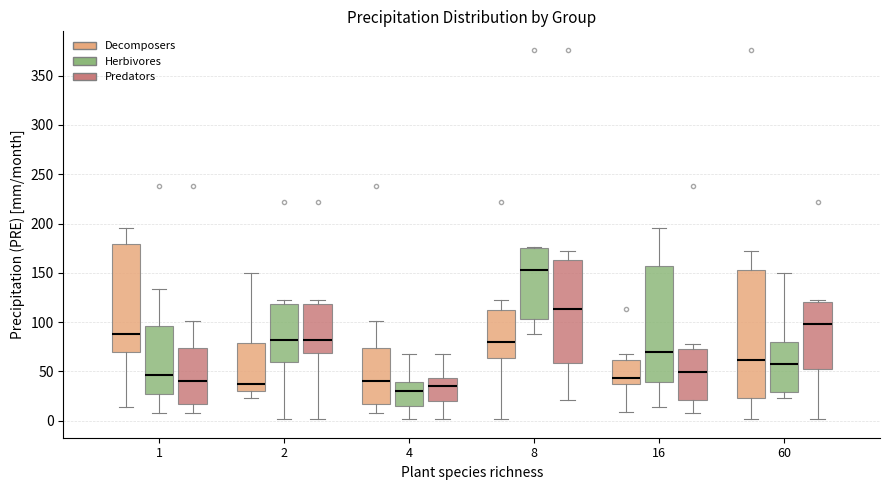

Comparing the boxes themselves (not the whiskers), which one is the tallest?

60 (Decomposers)